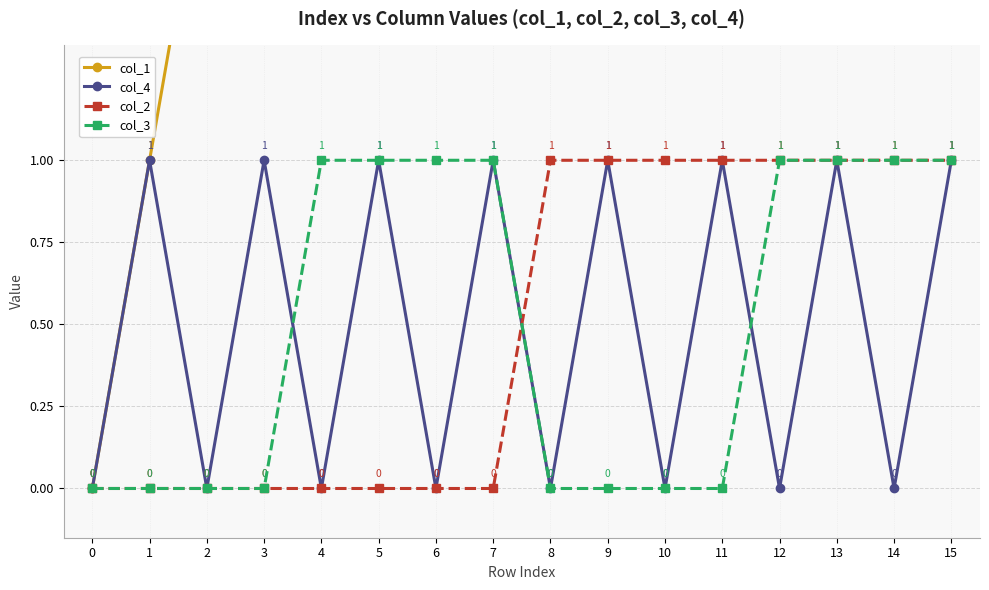

Between which two adjacent categories do col_4 and col_2 first intersect?

7 and 8